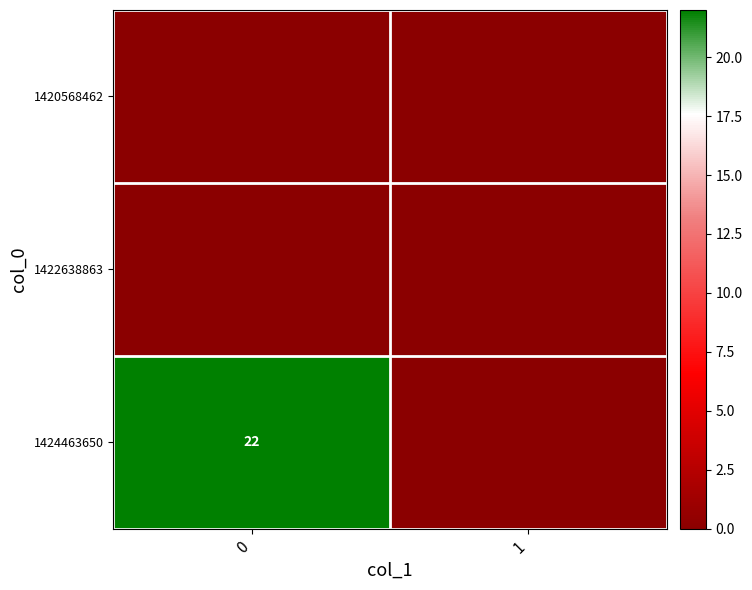

How many values in 1424463650 are above zero?

1